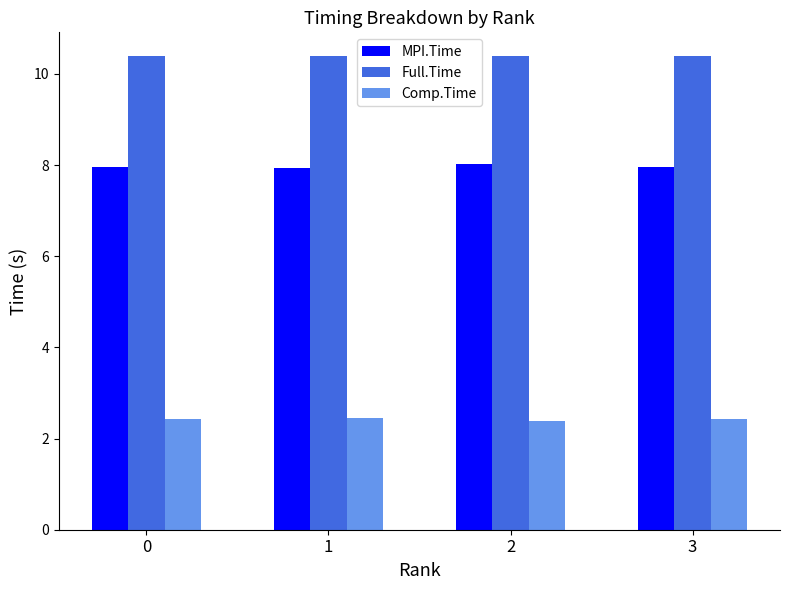

How many categories are shown in the chart?

4